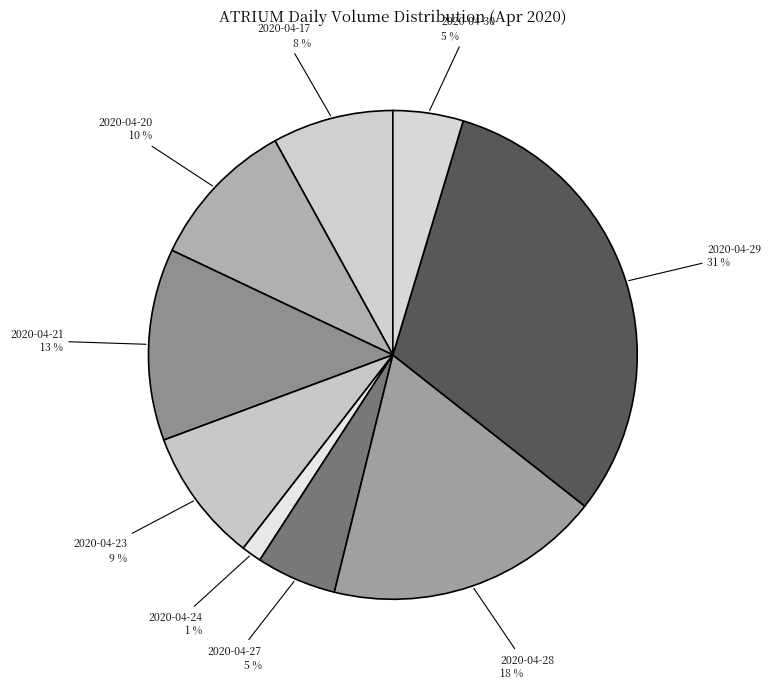

Which category has the biggest portion of the pie?

2020-04-29